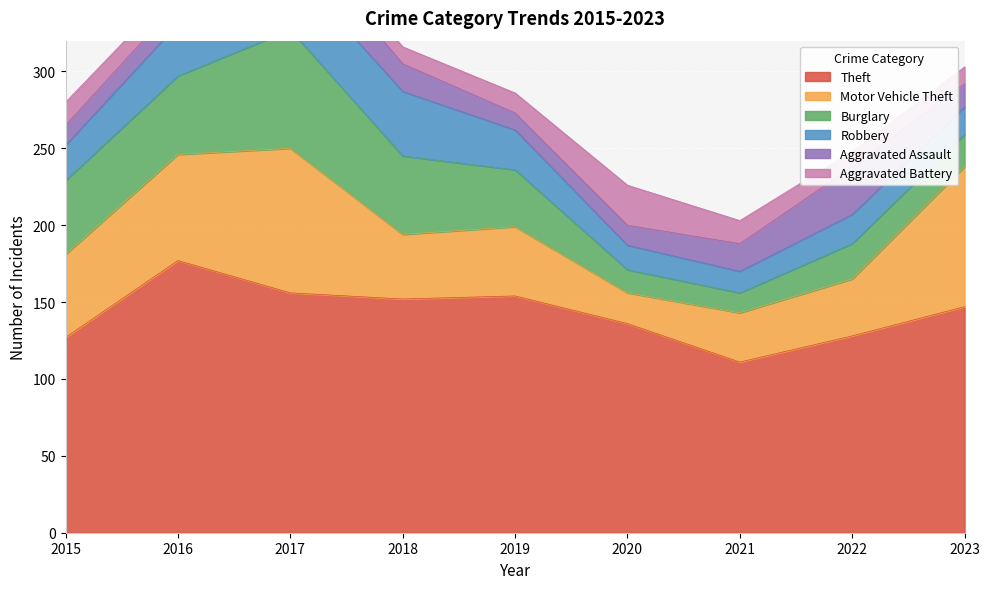

Where is Aggravated Assault nearest to the value 21?

2017